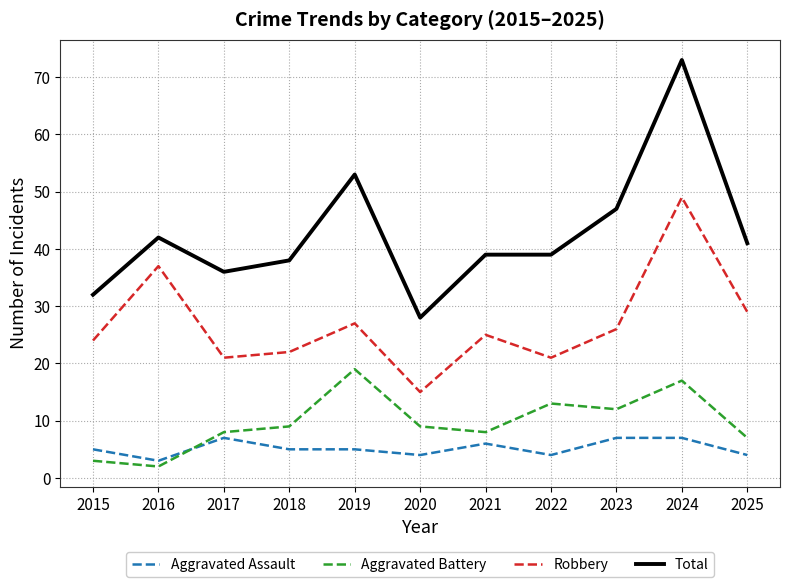

True or false: Aggravated Battery has more than 1 interior local peaks.

True